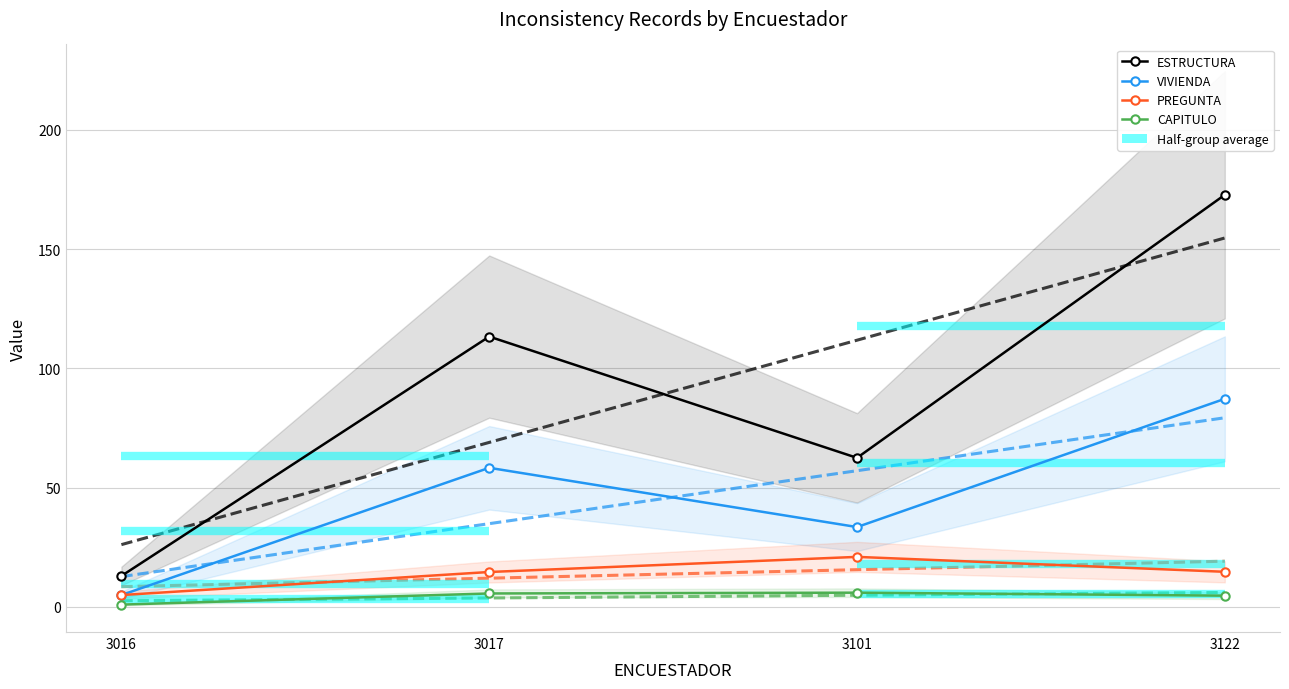

Where is ESTRUCTURA nearest to the value 92?

3017